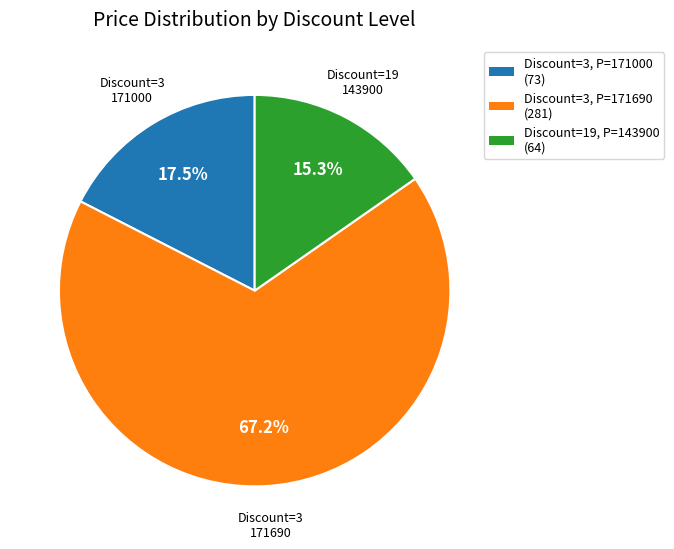

Is there a majority slice in this chart?

Yes